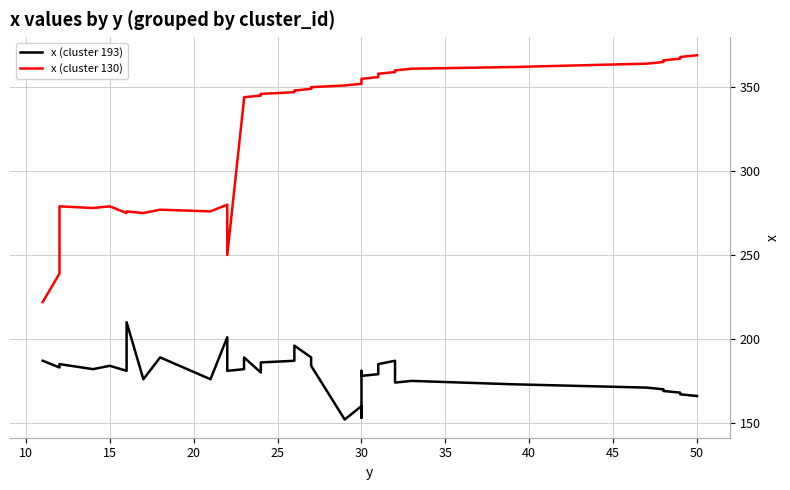

Count the number of categories in the chart.

40